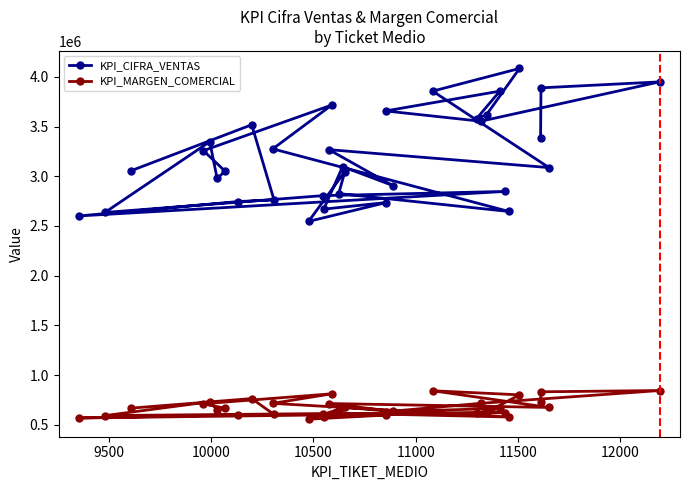

Rank the series by their average value, from lowest to highest.

KPI_MARGEN_COMERCIAL, KPI_CIFRA_VENTAS